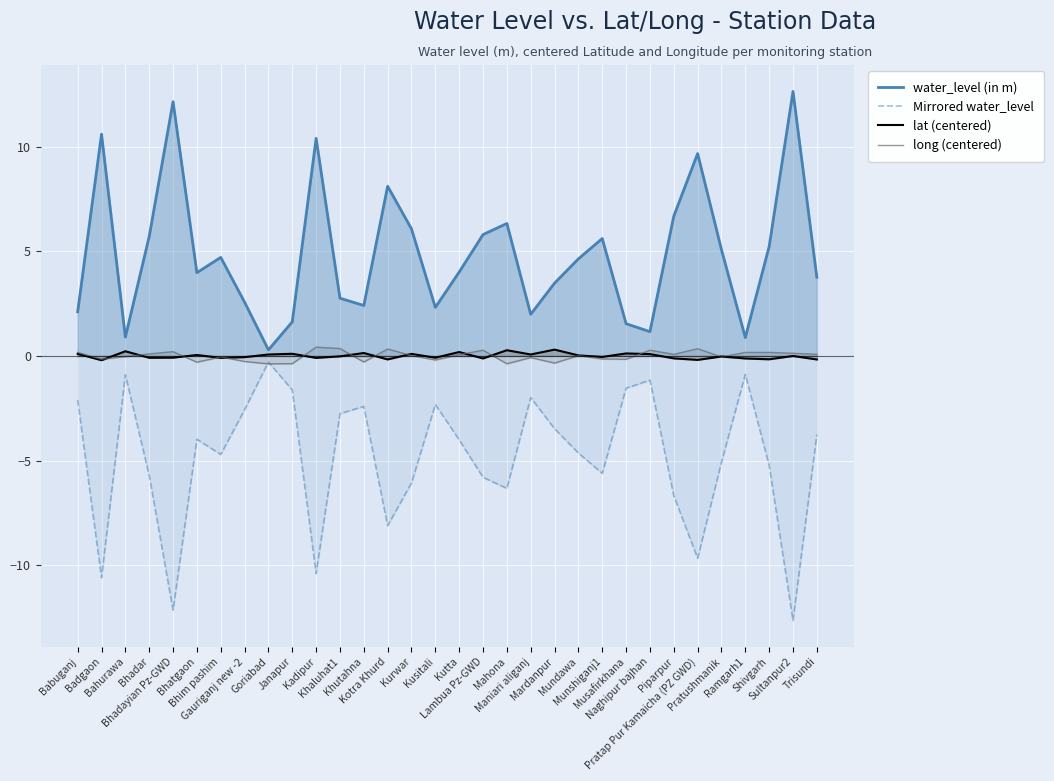

Reading right to left, what are all the values shown in this chart?

water_level (in m): Trisundi=3.8	Sultanpur2=12.6	Shivgarh=5.2	Ramgarh1=0.9	Pratushmanik=5.1	Pratap Pur Kamaicha (PZ GWD)=9.7	Piparpur=6.7	Naghipur bajhan=1.2	Musafirkhana=1.5	Munshiganj1=5.6	Mundawa=4.6	Mardanpur=3.5	Maniari aliganj=2.0	Mahona=6.3	Lambua Pz-GWD=5.8	Kutta=4.0	Kusitali=2.3	Kurwar=6.1	Kotra Khurd=8.1	Khutahna=2.4	Khaluhat1=2.8	Kadipur=10.4	Janapur=1.6	Goriabad=0.3	Gauriganj new -2=2.6	Bhim pashim=4.7	Bhatgaon=4.0	Bhadayian Pz-GWD=12.2	Bhadar=5.7	Bahurawa=0.9	Badgaon=10.6	Babuganj=2.1
Mirrored water_level: Trisundi=-3.8	Sultanpur2=-12.6	Shivgarh=-5.2	Ramgarh1=-0.9	Pratushmanik=-5.1	Pratap Pur Kamaicha (PZ GWD)=-9.7	Piparpur=-6.7	Naghipur bajhan=-1.2	Musafirkhana=-1.5	Munshiganj1=-5.6	Mundawa=-4.6	Mardanpur=-3.5	Maniari aliganj=-2.0	Mahona=-6.3	Lambua Pz-GWD=-5.8	Kutta=-4.0	Kusitali=-2.3	Kurwar=-6.1	Kotra Khurd=-8.1	Khutahna=-2.4	Khaluhat1=-2.8	Kadipur=-10.4	Janapur=-1.6	Goriabad=-0.3	Gauriganj new -2=-2.6	Bhim pashim=-4.7	Bhatgaon=-4.0	Bhadayian Pz-GWD=-12.2	Bhadar=-5.7	Bahurawa=-0.9	Badgaon=-10.6	Babuganj=-2.1
lat (centered): Trisundi=-0.2	Sultanpur2=-0.0	Shivgarh=-0.2	Ramgarh1=-0.1	Pratushmanik=-0.0	Pratap Pur Kamaicha (PZ GWD)=-0.2	Piparpur=-0.1	Naghipur bajhan=0.1	Musafirkhana=0.1	Munshiganj1=-0.0	Mundawa=0.0	Mardanpur=0.3	Maniari aliganj=0.1	Mahona=0.3	Lambua Pz-GWD=-0.1	Kutta=0.2	Kusitali=-0.1	Kurwar=0.1	Kotra Khurd=-0.2	Khutahna=0.1	Khaluhat1=-0.0	Kadipur=-0.1	Janapur=0.1	Goriabad=0.1	Gauriganj new -2=-0.1	Bhim pashim=-0.1	Bhatgaon=0.0	Bhadayian Pz-GWD=-0.1	Bhadar=-0.1	Bahurawa=0.2	Badgaon=-0.2	Babuganj=0.1
long (centered): Trisundi=0.1	Sultanpur2=0.1	Shivgarh=0.2	Ramgarh1=0.2	Pratushmanik=-0.0	Pratap Pur Kamaicha (PZ GWD)=0.3	Piparpur=0.1	Naghipur bajhan=0.3	Musafirkhana=-0.2	Munshiganj1=-0.1	Mundawa=0.0	Mardanpur=-0.3	Maniari aliganj=-0.1	Mahona=-0.4	Lambua Pz-GWD=0.3	Kutta=0.1	Kusitali=-0.2	Kurwar=0.0	Kotra Khurd=0.3	Khutahna=-0.3	Khaluhat1=0.4	Kadipur=0.4	Janapur=-0.4	Goriabad=-0.4	Gauriganj new -2=-0.3	Bhim pashim=-0.0	Bhatgaon=-0.3	Bhadayian Pz-GWD=0.2	Bhadar=0.1	Bahurawa=-0.0	Badgaon=-0.2	Babuganj=0.2